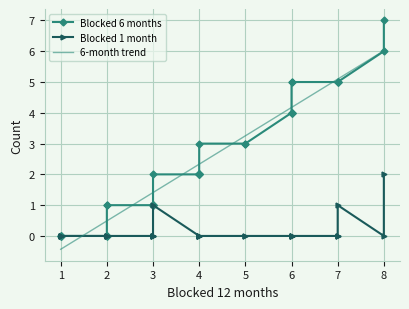

The 6-month trend series shows -0.4 at 1. True or false?

True